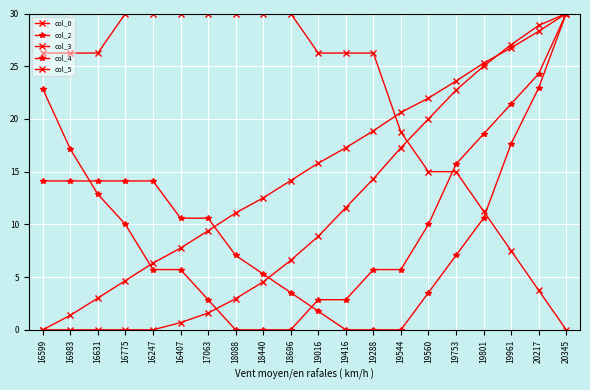

Between 19560 and 16775, which is larger?

19560